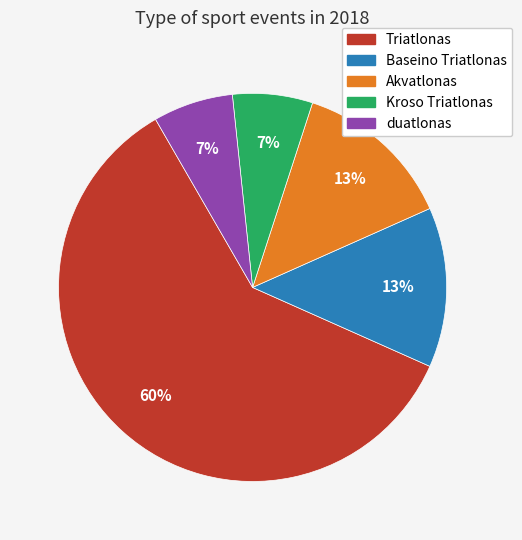

Does Akvatlonas account for over 50% of the chart?

No